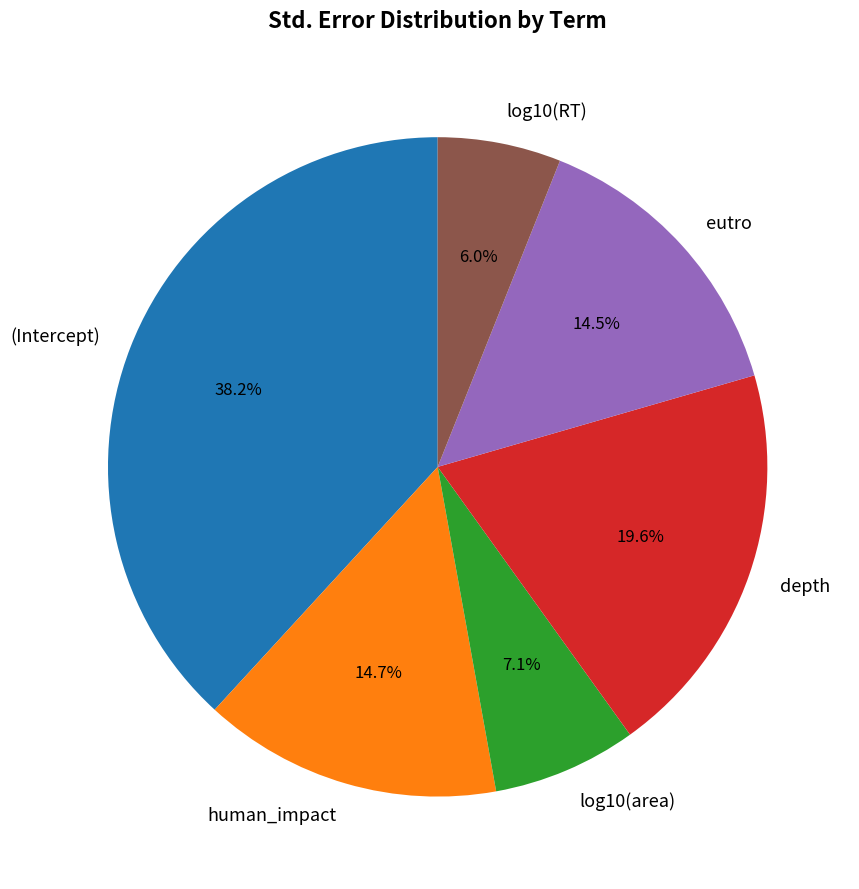

Is it true that log10(RT) is 1% of the pie?

False